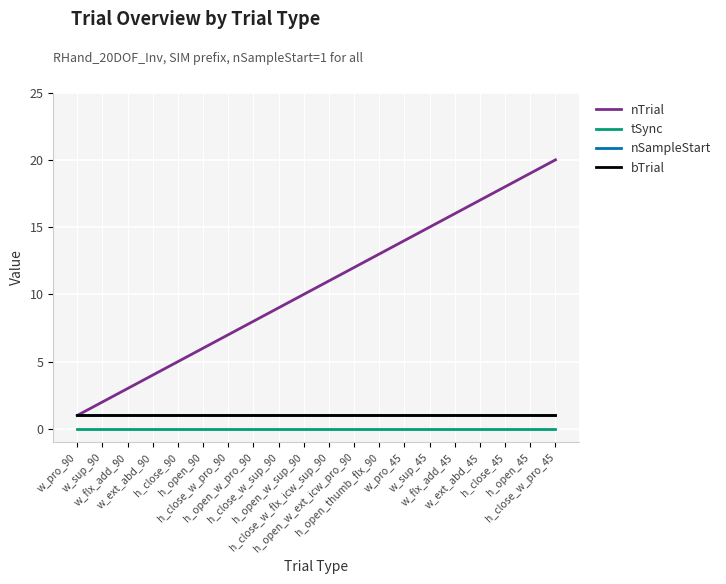

Reading left to right, transcribe all the data shown in this chart.

nTrial: 1	2	3	4	5	6	7	8	9	10	11	12	13	14	15	16	17	18	19	20
tSync: 0	0	0	0	0	0	0	0	0	0	0	0	0	0	0	0	0	0	0	0
nSampleStart: 1	1	1	1	1	1	1	1	1	1	1	1	1	1	1	1	1	1	1	1
bTrial: 1	1	1	1	1	1	1	1	1	1	1	1	1	1	1	1	1	1	1	1